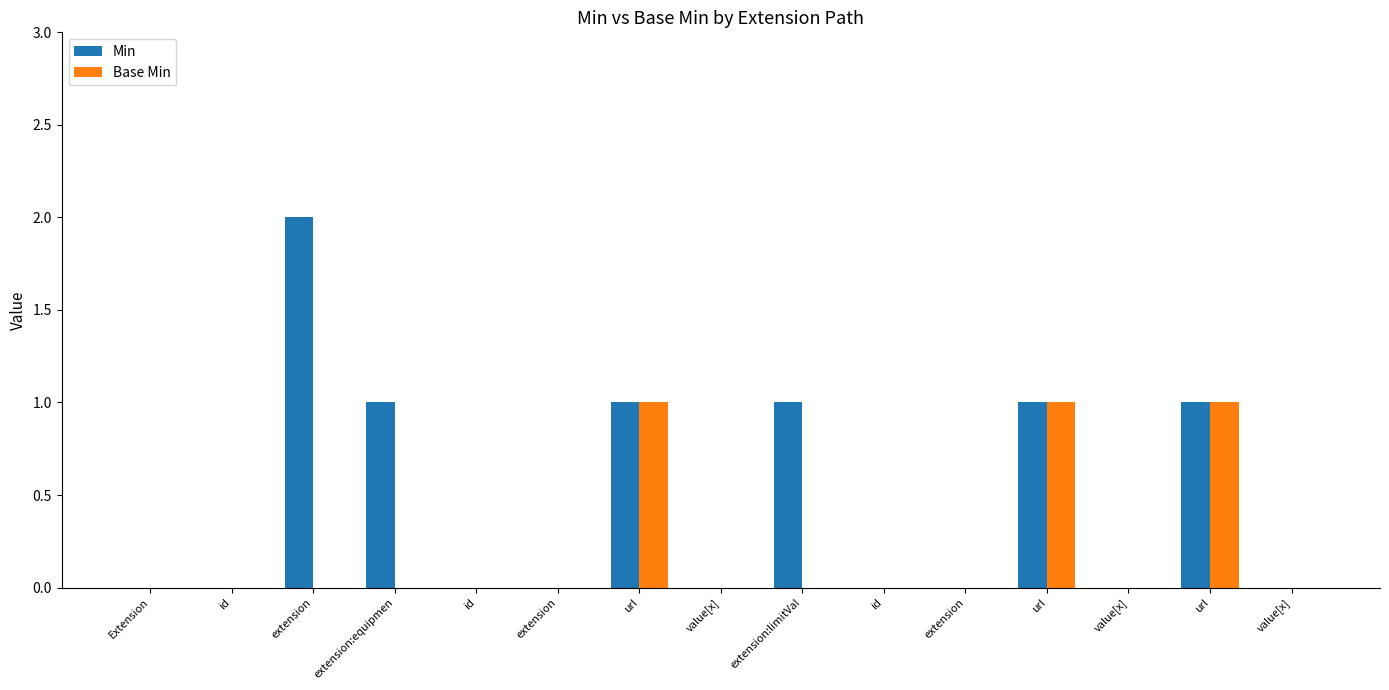

Reading right to left, transcribe all the data shown in this chart.

Min: value[x]=0	url=1	value[x]=0	url=1	extension=0	id=0	extension:limitVal=1	value[x]=0	url=1	extension=0	id=0	extension:equipmen=1	extension=2	id=0	Extension=0
Base Min: value[x]=0	url=1	value[x]=0	url=1	extension=0	id=0	extension:limitVal=0	value[x]=0	url=1	extension=0	id=0	extension:equipmen=0	extension=0	id=0	Extension=0